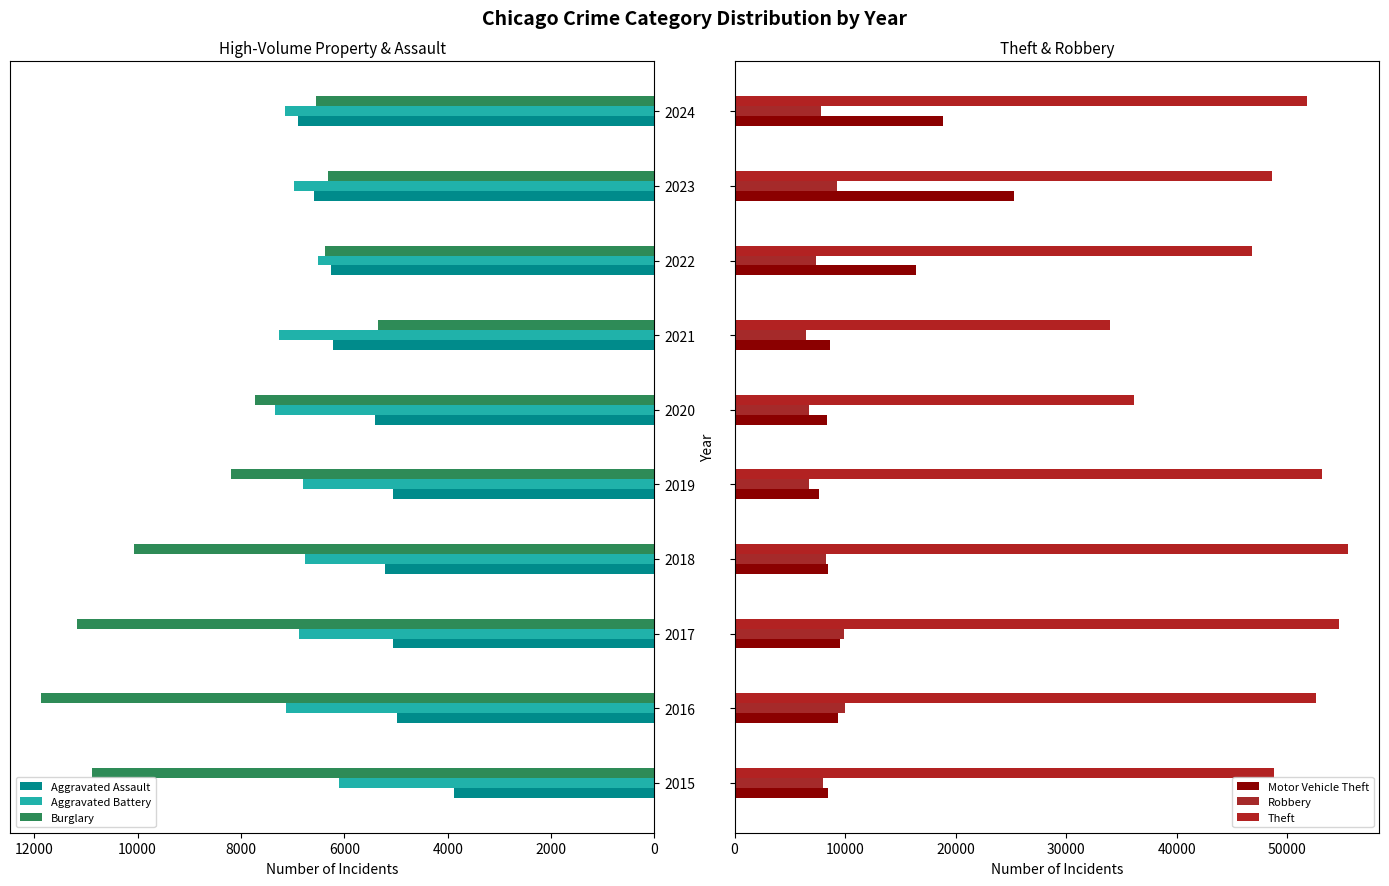

Reading left to right, extract all data points from this chart.

Aggravated Assault: 3873	4990	5049	5216	5067	5414	6217	6259	6594	6895
Aggravated Battery: 6094	7137	6868	6755	6803	7333	7258	6514	6966	7140
Burglary: 10881	11873	11169	10062	8183	7732	5353	6364	6307	6552
Motor Vehicle Theft: 8488	9390	9557	8418	7641	8316	8642	16451	25270	18885
Robbery: 7959	9959	9926	8238	6722	6706	6428	7376	9260	7846
Theft: 48790	52560	54710	55526	53131	36094	33915	46816	48605	51788